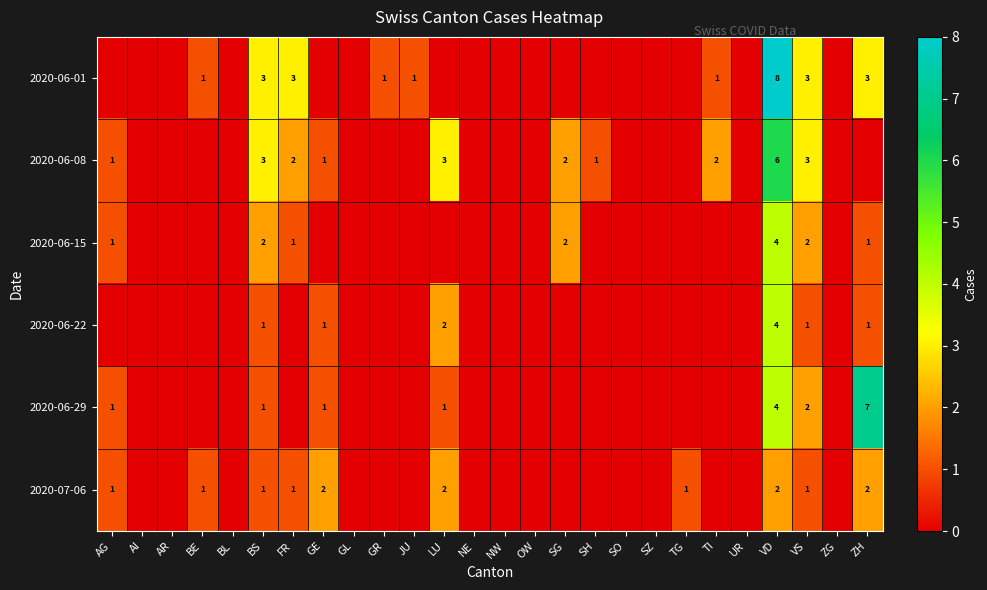

What is the total value across all series at VD?

28